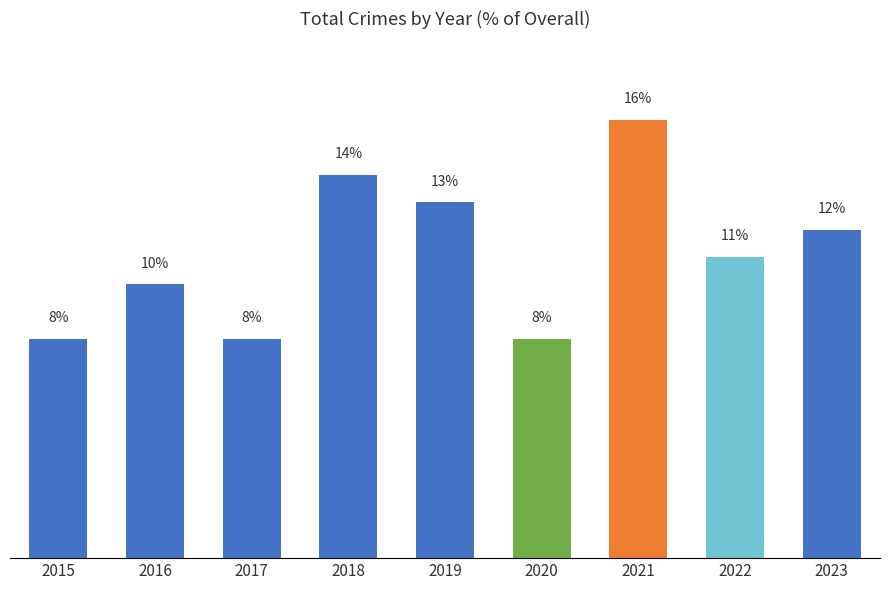

Where is the data nearest to the value 12?

2023